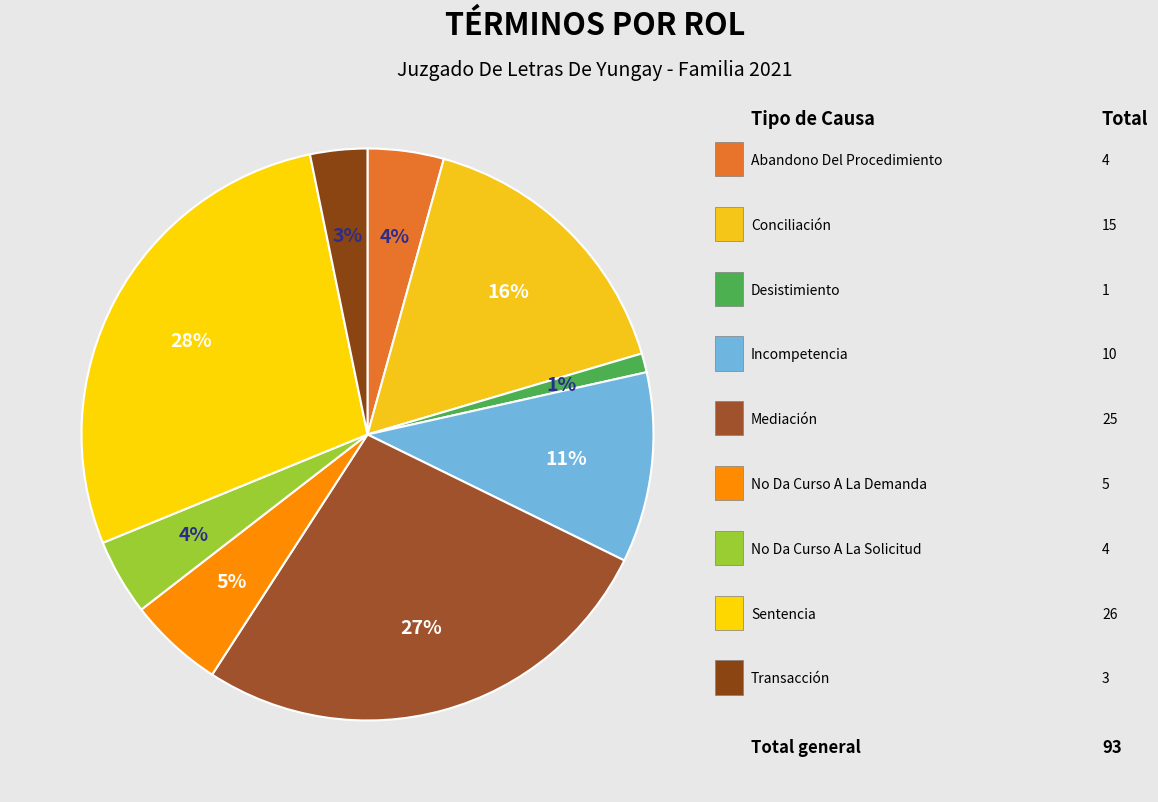

Which category has the smallest portion of the pie?

Desistimiento